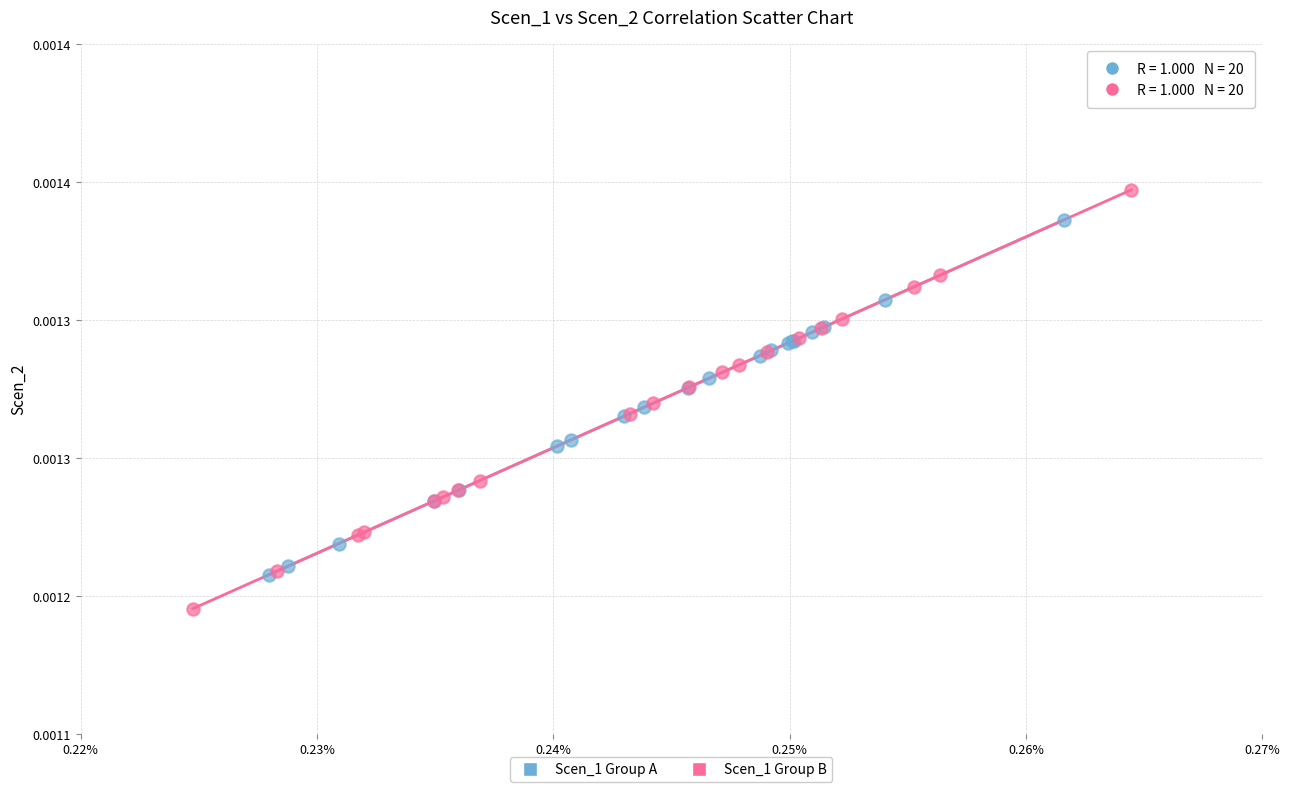

What are all the series names shown in the legend?

Scen_1 Group A, Scen_1 Group B